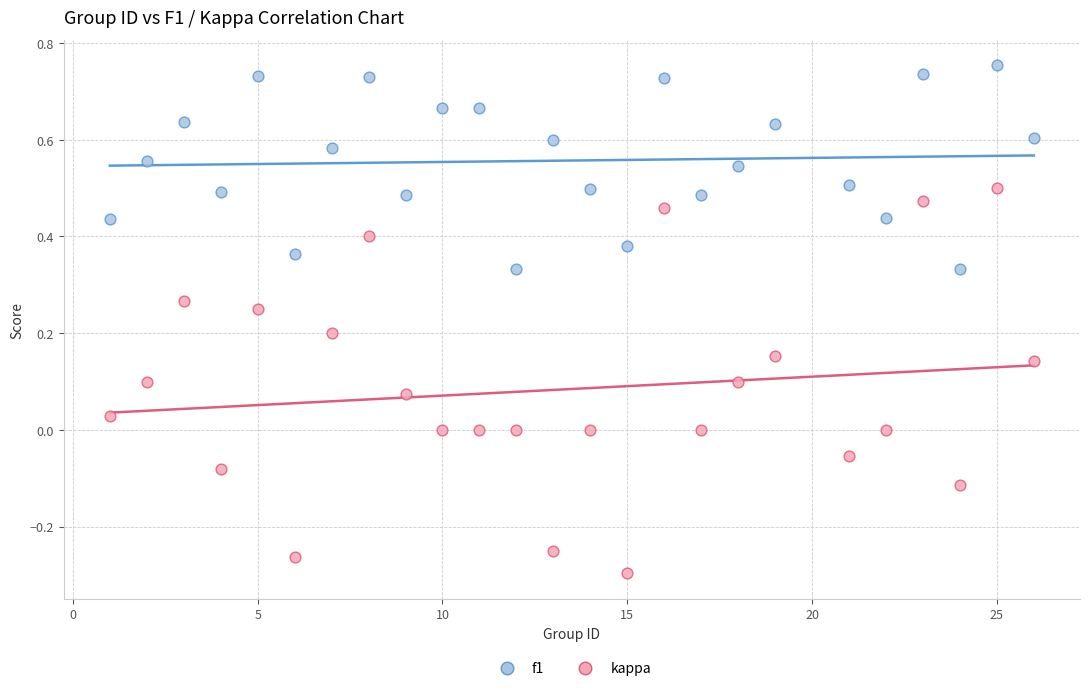

Which series has the largest Y range (max minus min)?

kappa